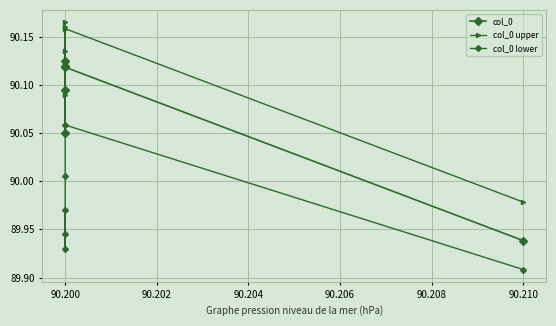

What is the sum of the col_0 lower values at 90.200 and 90.208?

180.0